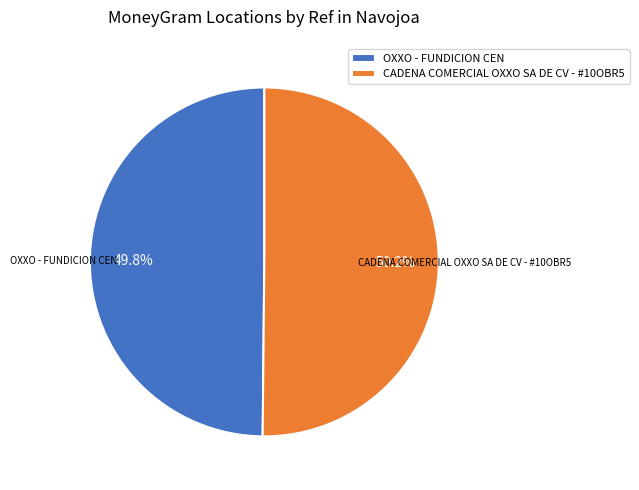

Count the number of slices in the pie.

2